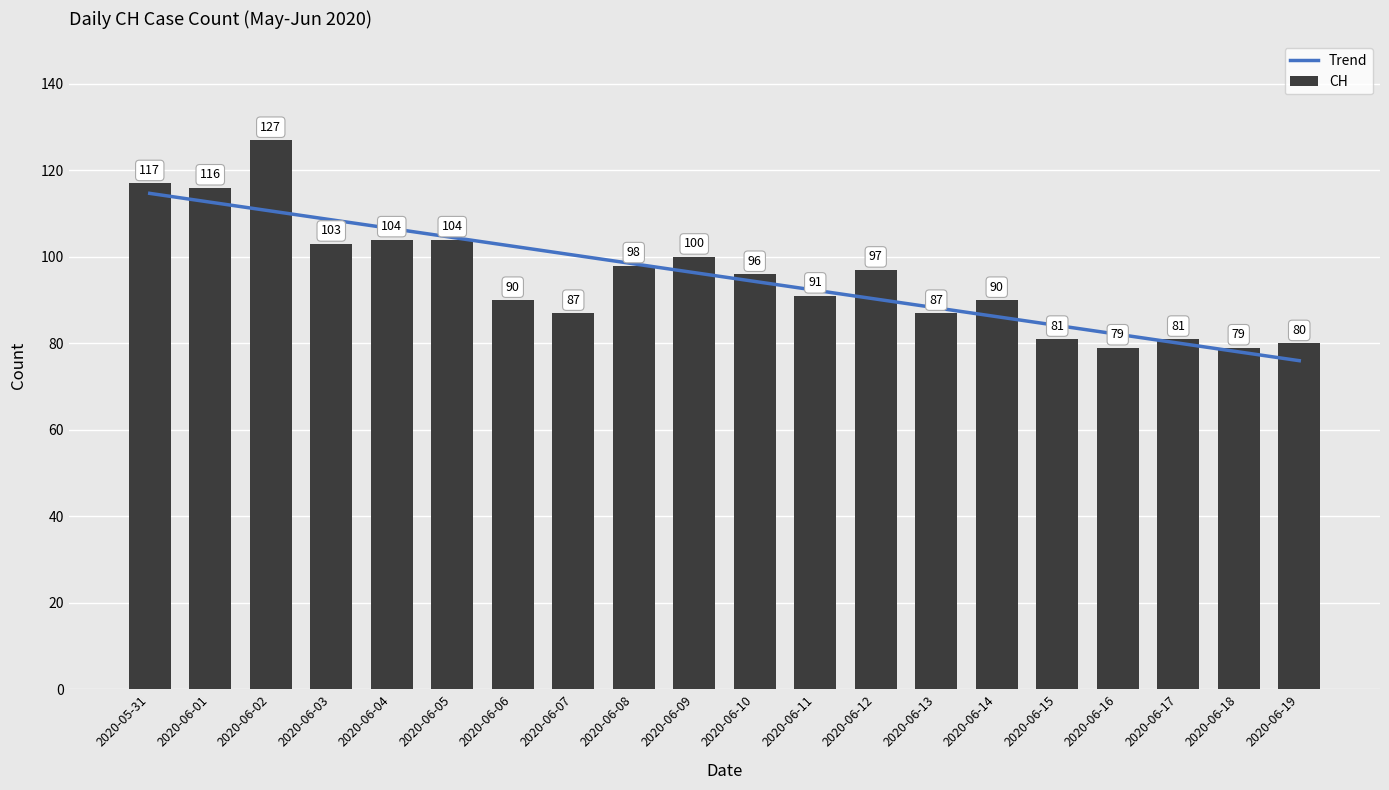

Which series has the widest spread of values?

CH